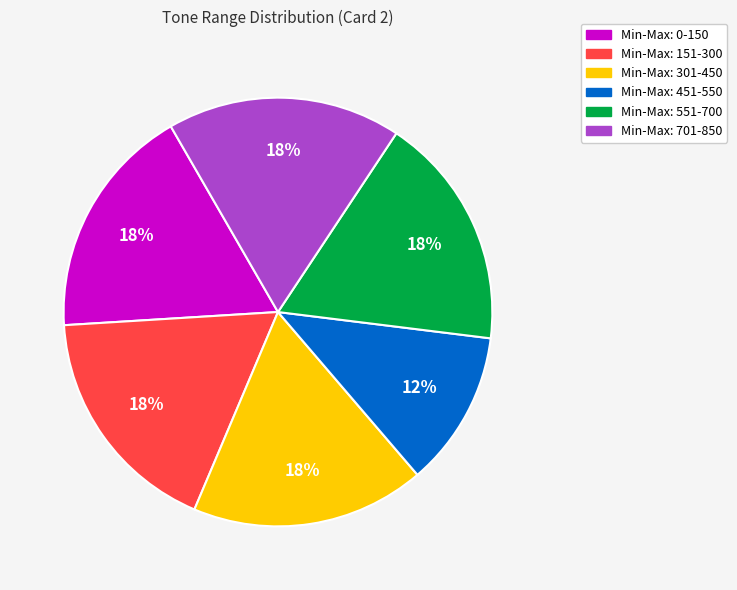

Count the number of slices in the pie.

6